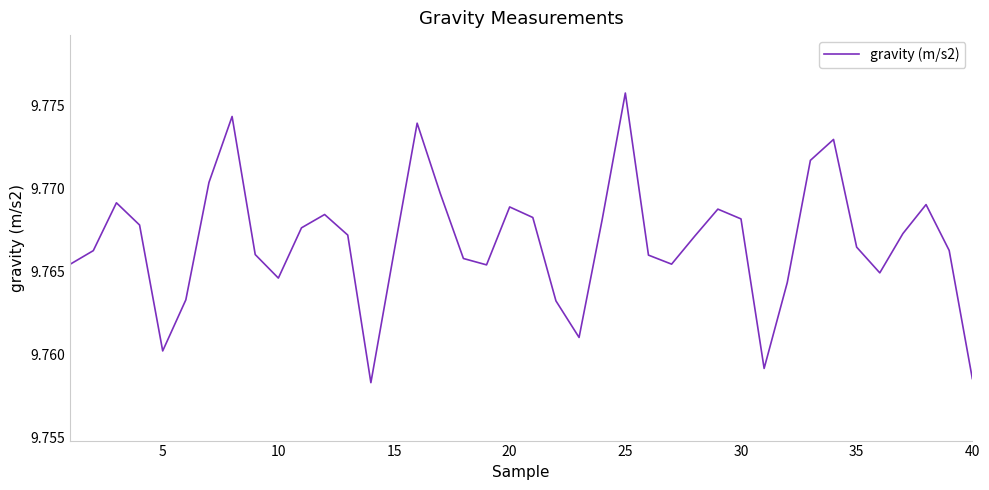

At which category does the chart reach its peak across all series?

25